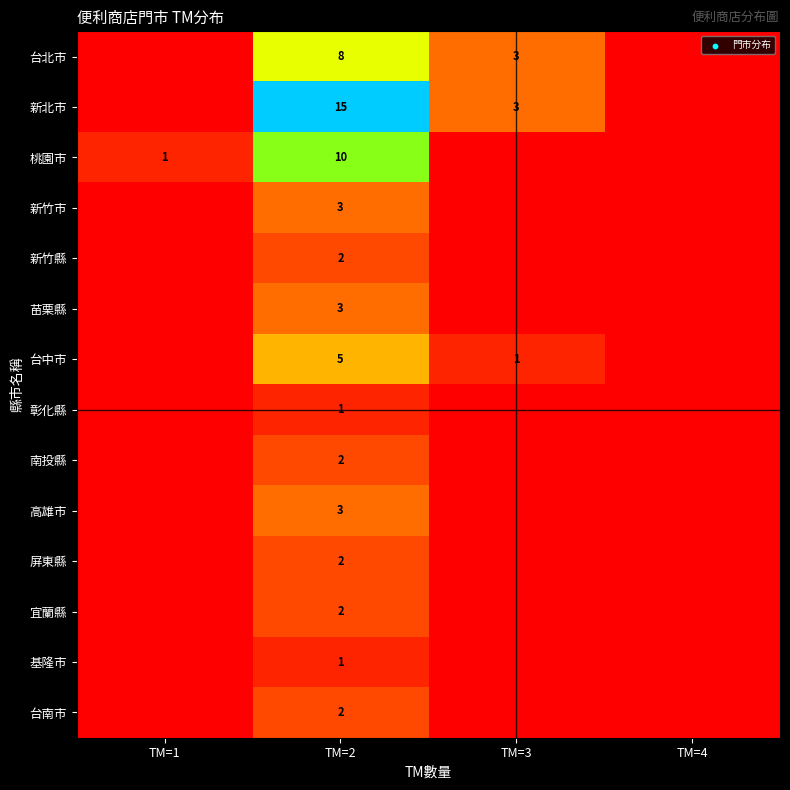

Is it true that 基隆市 equals 0 at TM=2?

False